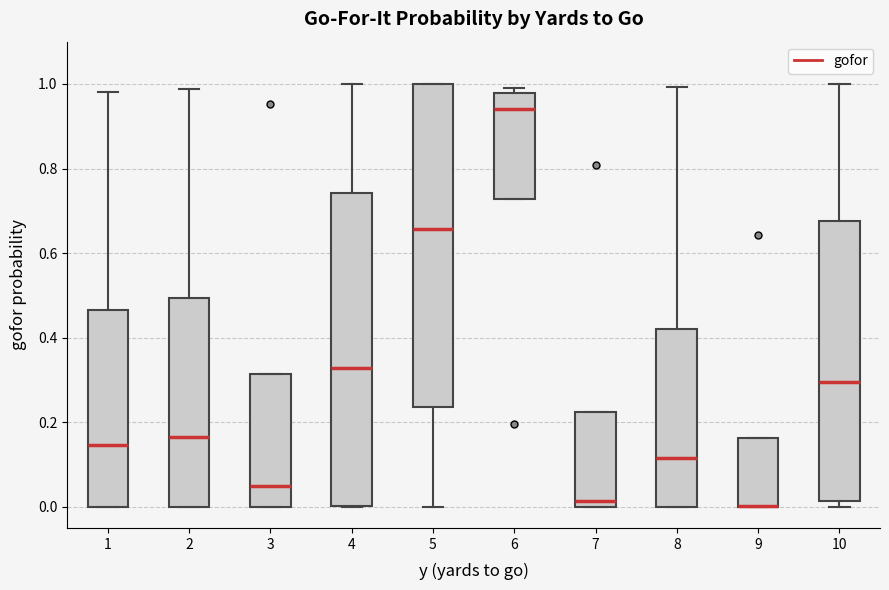

Reading left to right, read every box against the y-axis: the position of its median line, the range the box covers, and the ends of its whiskers. The values are not printed on the chart, so give them approximately, as read against the axis.

1: median 0.14, box 0.00 to 0.46, whiskers 0.00 to 0.98
2: median 0.16, box 0.00 to 0.50, whiskers 0.00 to 0.98
3: median 0.06, box 0.00 to 0.32, whiskers 0.00 to 0.32
4: median 0.32, box 0.00 to 0.74, whiskers 0.00 to 1.00
5: median 0.66, box 0.24 to 1.00, whiskers 0.00 to 1.00
6: median 0.94, box 0.72 to 0.98, whiskers 0.72 to 1.00
7: median 0.02, box 0.00 to 0.22, whiskers 0.00 to 0.22
8: median 0.12, box 0.00 to 0.42, whiskers 0.00 to 1.00
9: median 0.00 (drawn on the box's lower edge), box 0.00 to 0.16, whiskers 0.00 to 0.16
10: median 0.30, box 0.02 to 0.68, whiskers 0.00 to 1.00